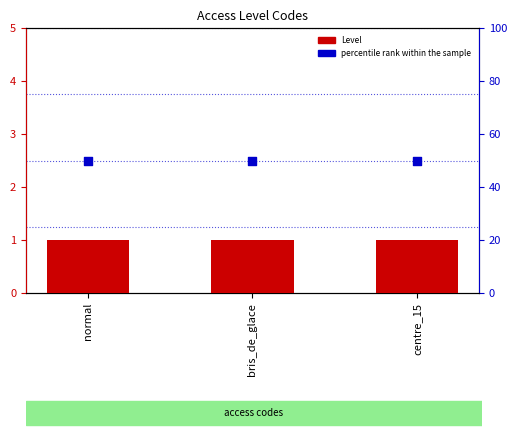

What are all the series names shown in the legend?

Level, percentile rank within the sample